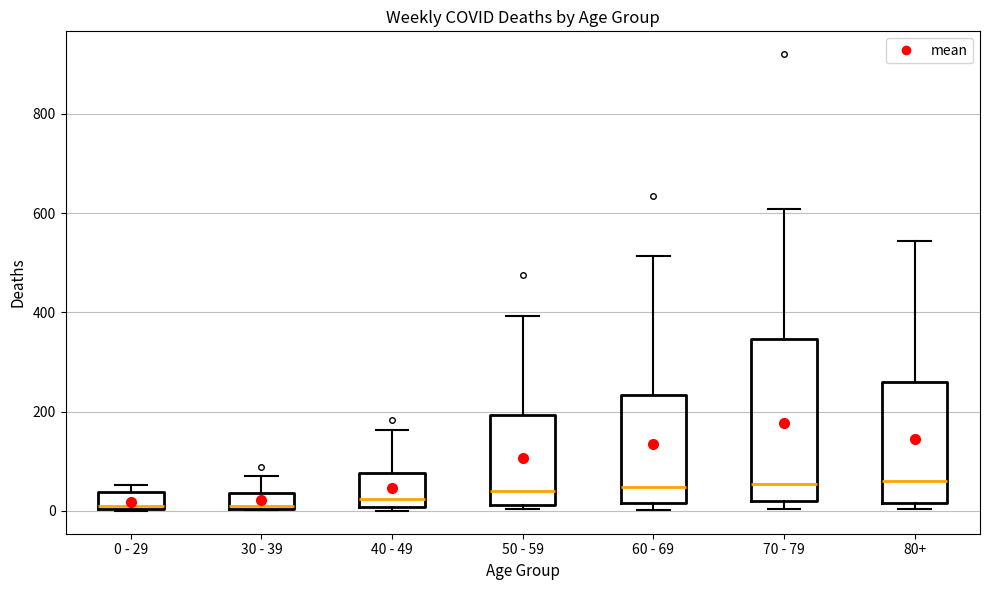

Reading left to right, transcribe this box plot: for each box, give where its median line is, the range the box spans, and where its two whiskers end, as read against the y-axis. The values are not printed on the chart, so give them approximately, as read against the axis.

0 - 29: median 20, box 0 to 40, whiskers 0 to 60
30 - 39: median 20, box 0 to 40, whiskers 0 to 80
40 - 49: median 20, box 0 to 80, whiskers 0 (just below the box's lower edge) to 160
50 - 59: median 40, box 20 to 200, whiskers 0 to 400
60 - 69: median 40, box 20 to 240, whiskers 0 to 520
70 - 79: median 60, box 20 to 340, whiskers 0 to 600
80+: median 60, box 20 to 260, whiskers 0 to 540